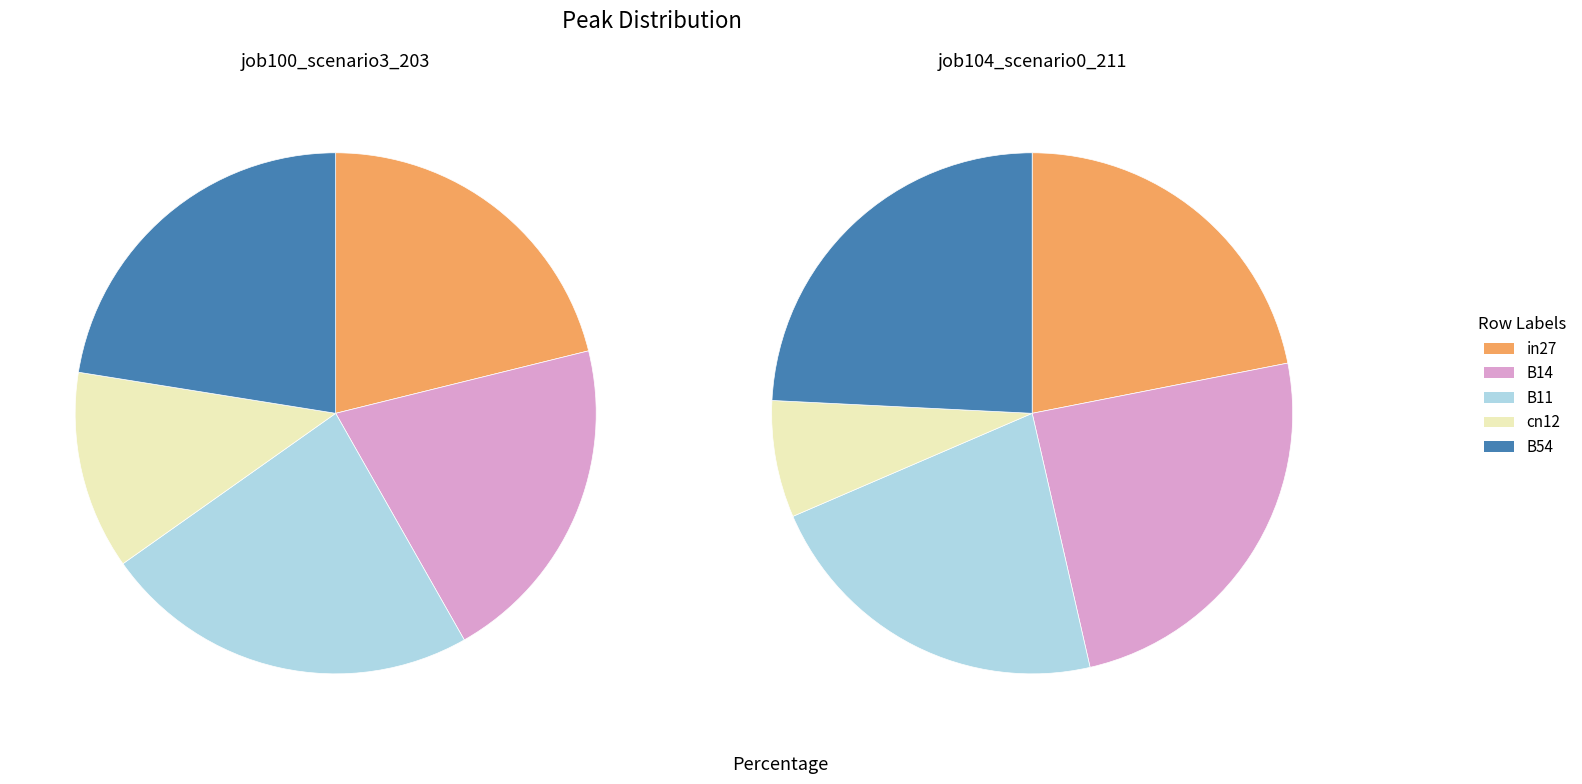

To the nearest percent, what is the difference between the largest and smallest slice percentages?

11%